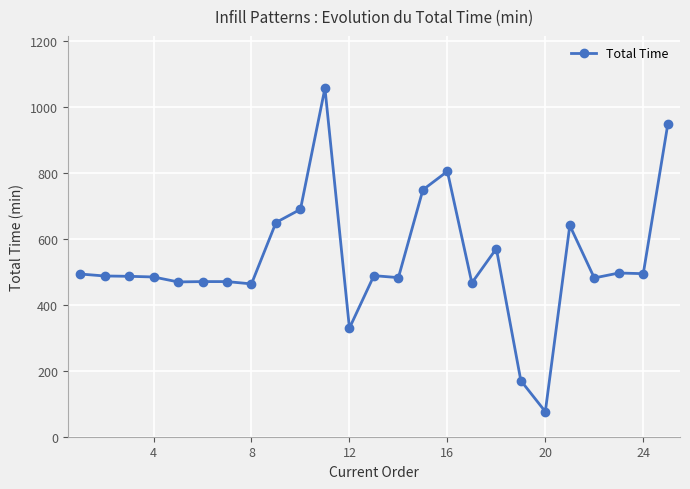

What is the difference between the maximum and minimum values?

980